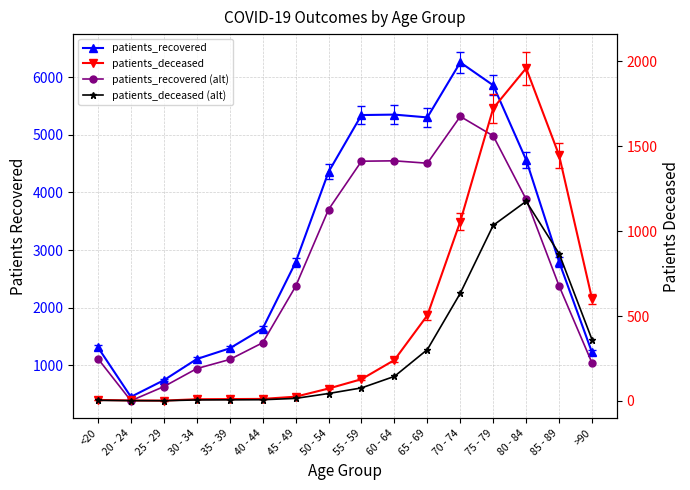

What is the label of the 11th point from the right?

40 - 44